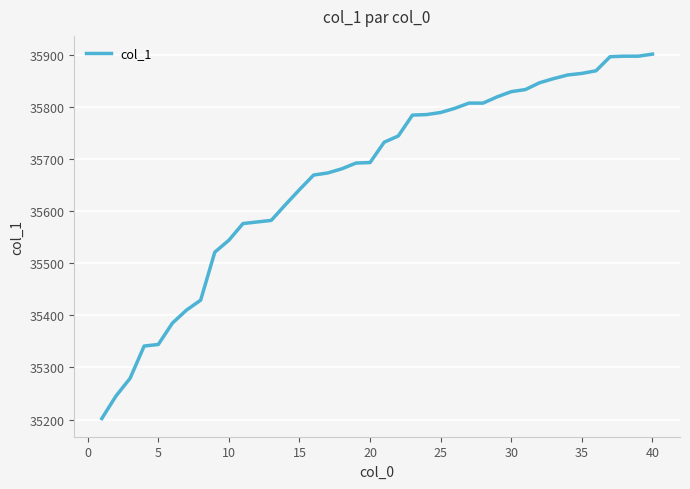

What is the minimum value shown in the chart?

35202